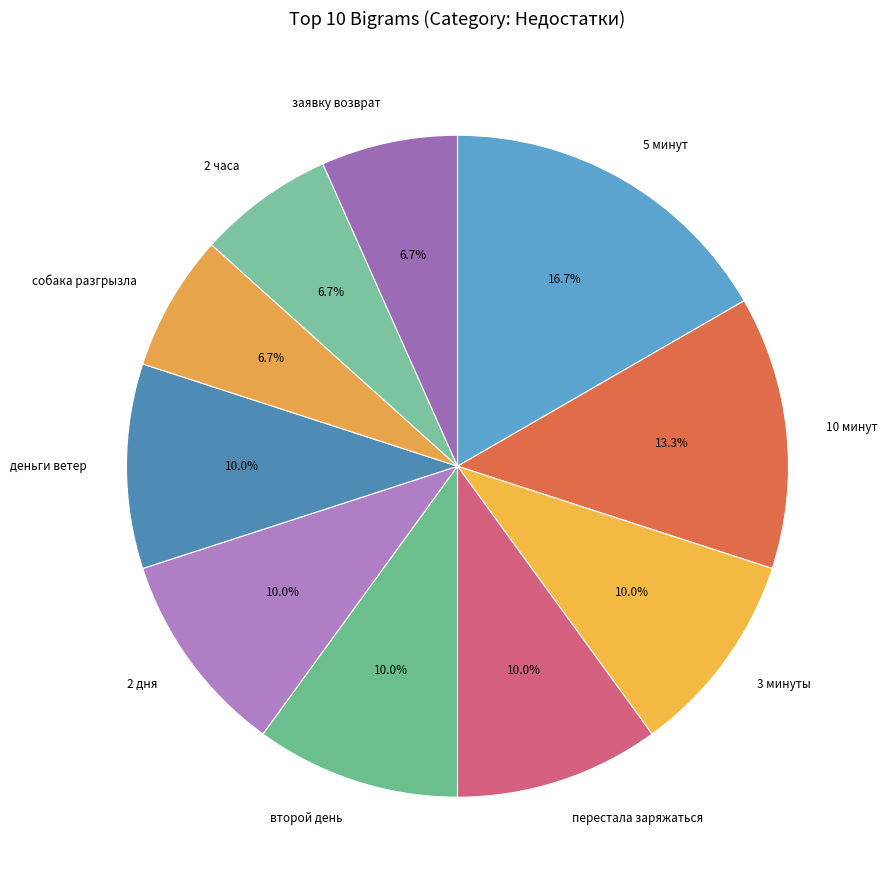

Which slice is the largest?

5 минут